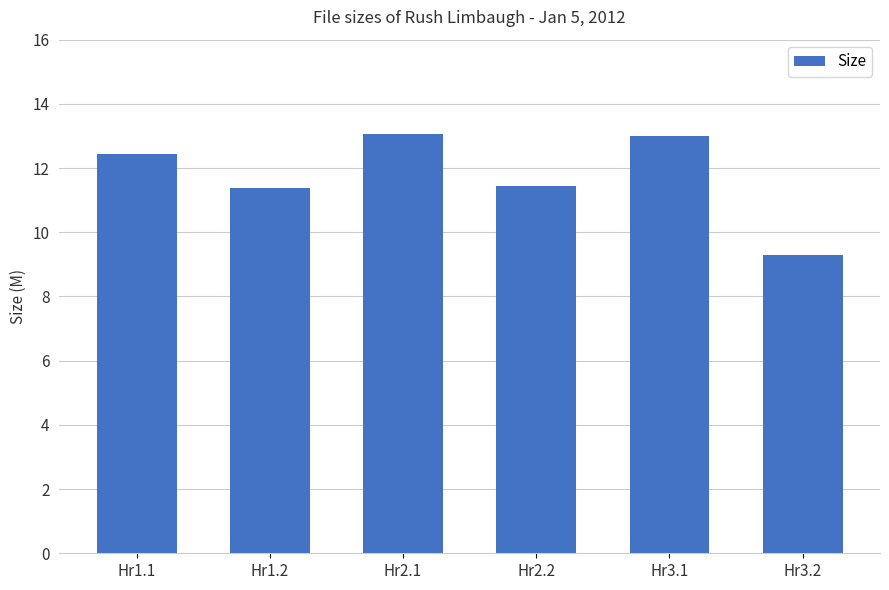

How many bars are there in total?

6